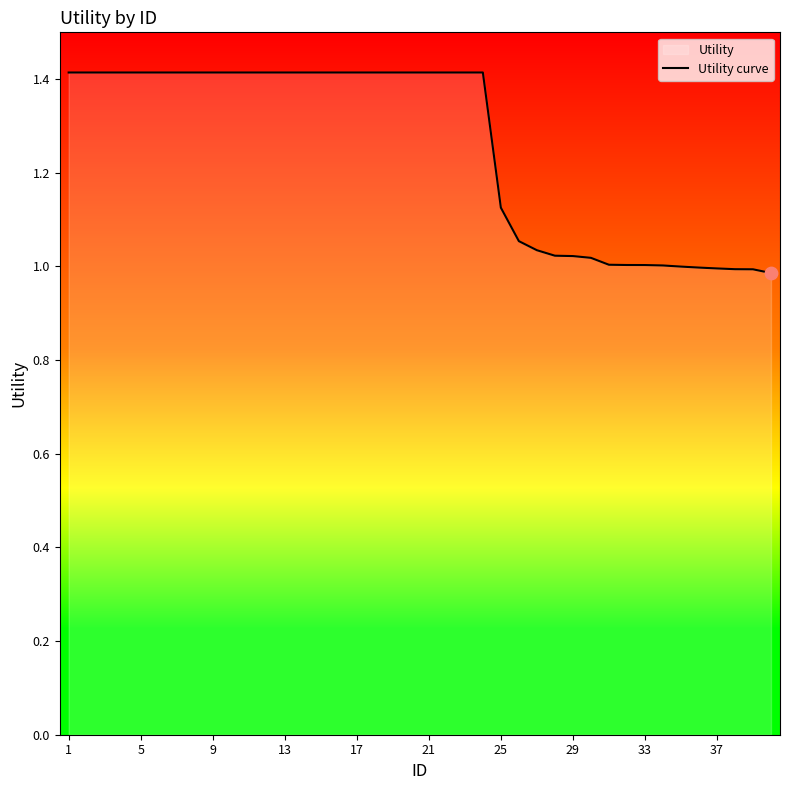

Is it true that the value at 29 is 0.7?

False